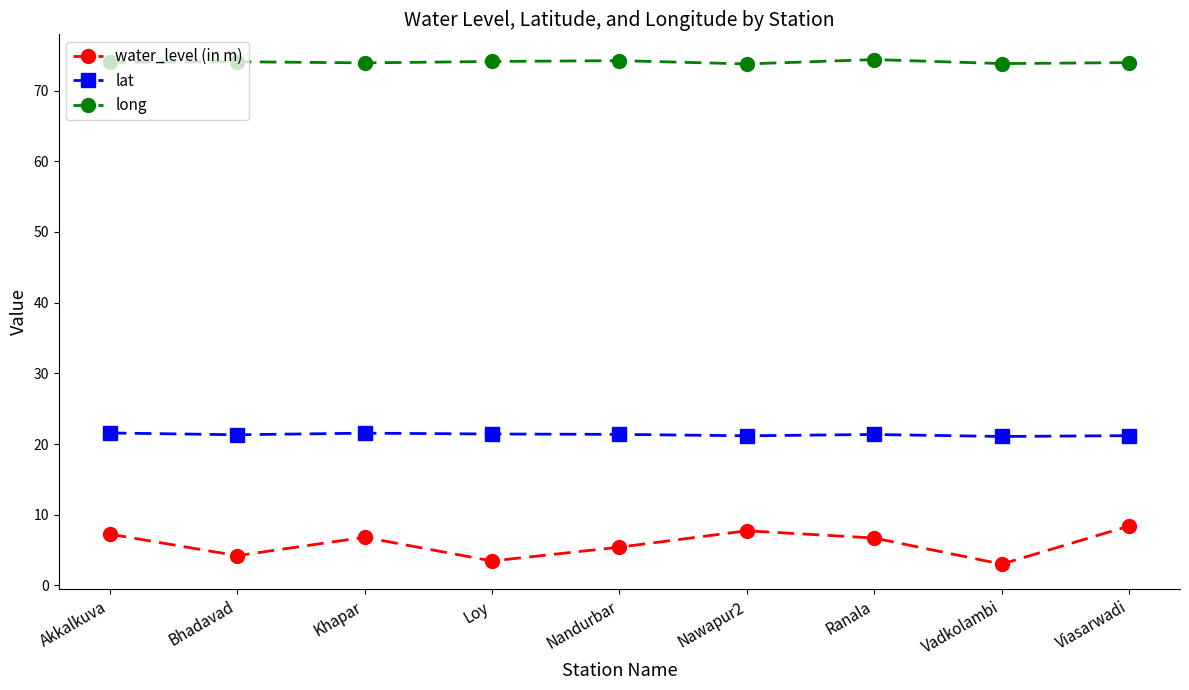

In water_level (in m), how many points are lower than both neighbors (excluding endpoints)?

3